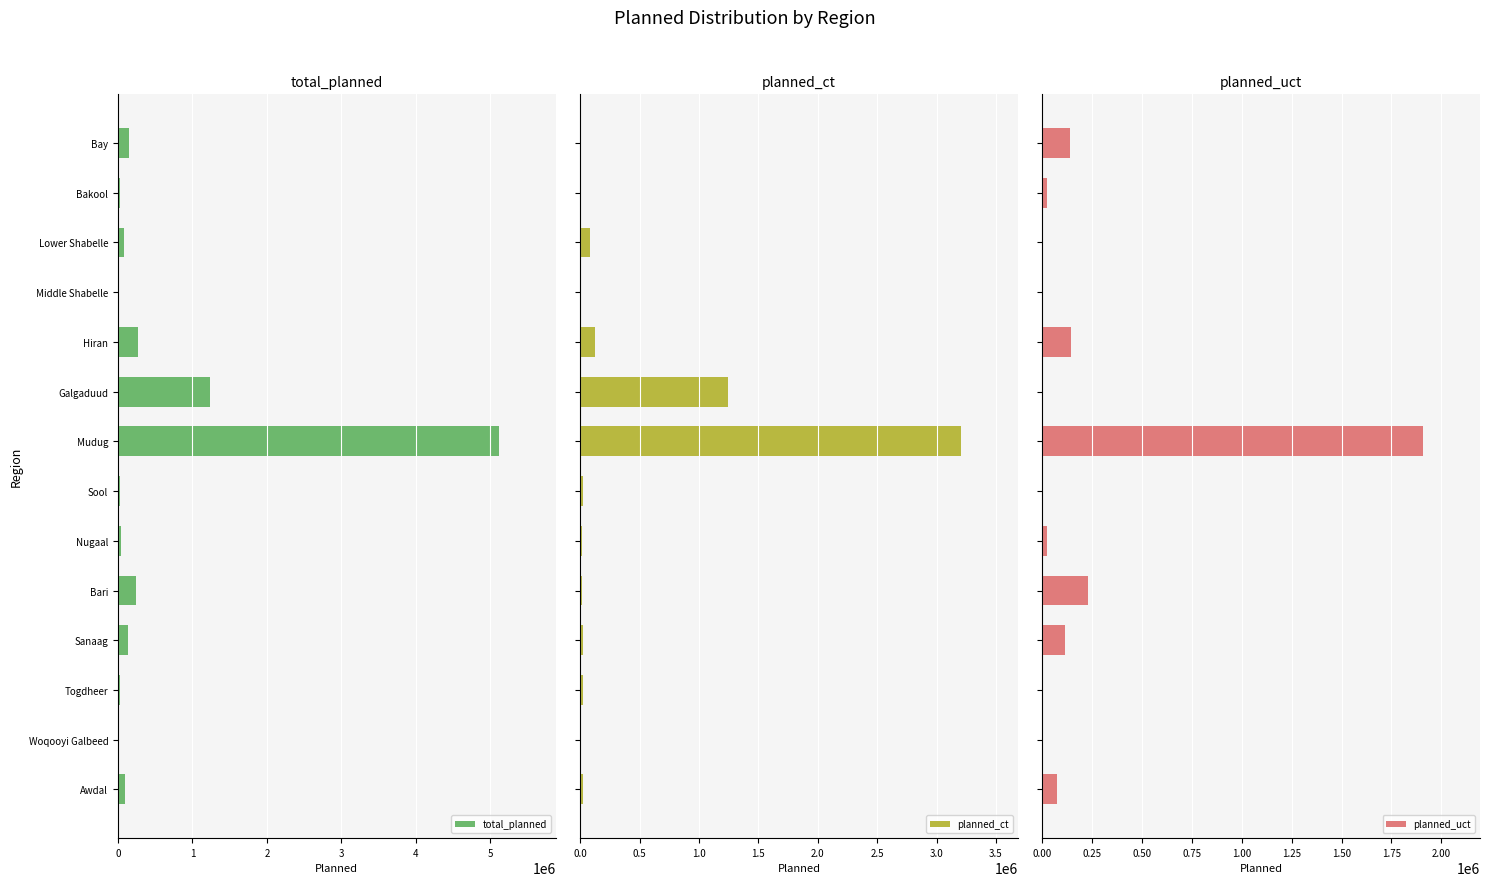

What is the sum of all planned_ct values?

4798074